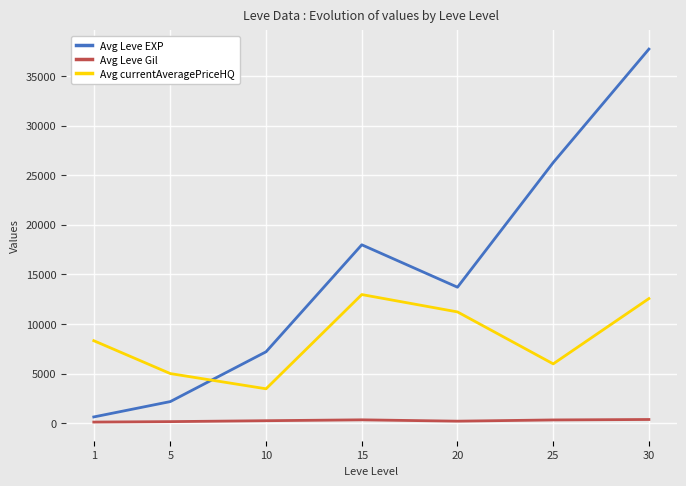

Which series has the widest spread of values?

Avg Leve EXP